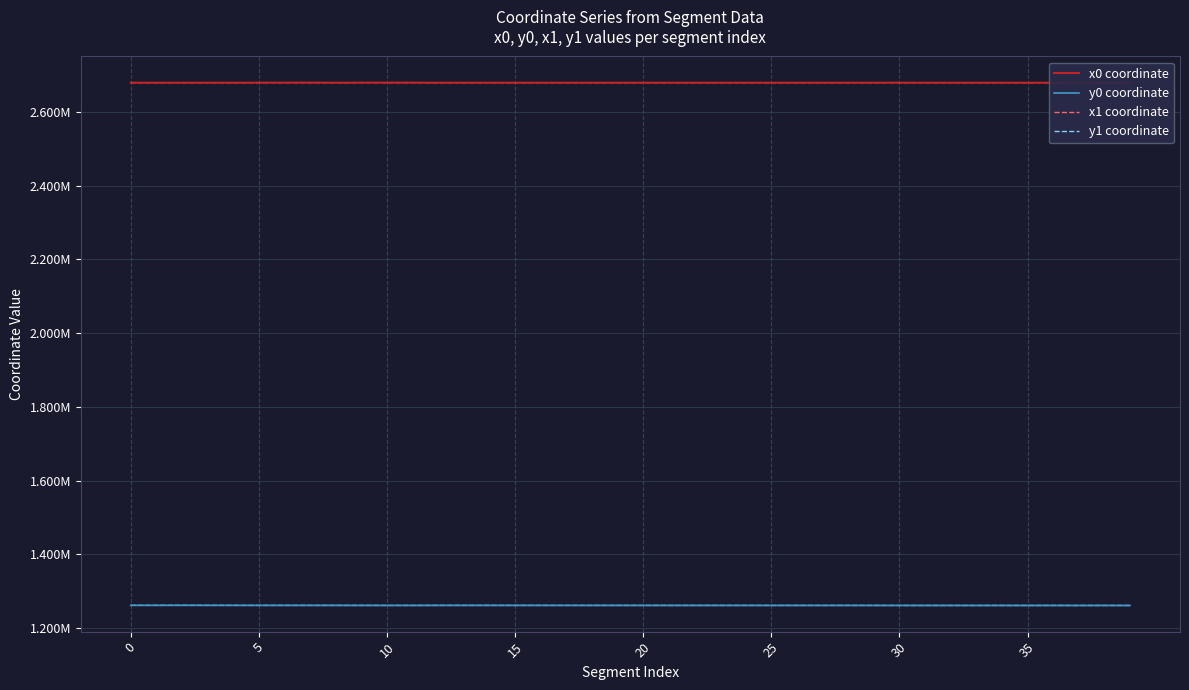

True or false: y1 coordinate has more than 0 interior local peaks.

True